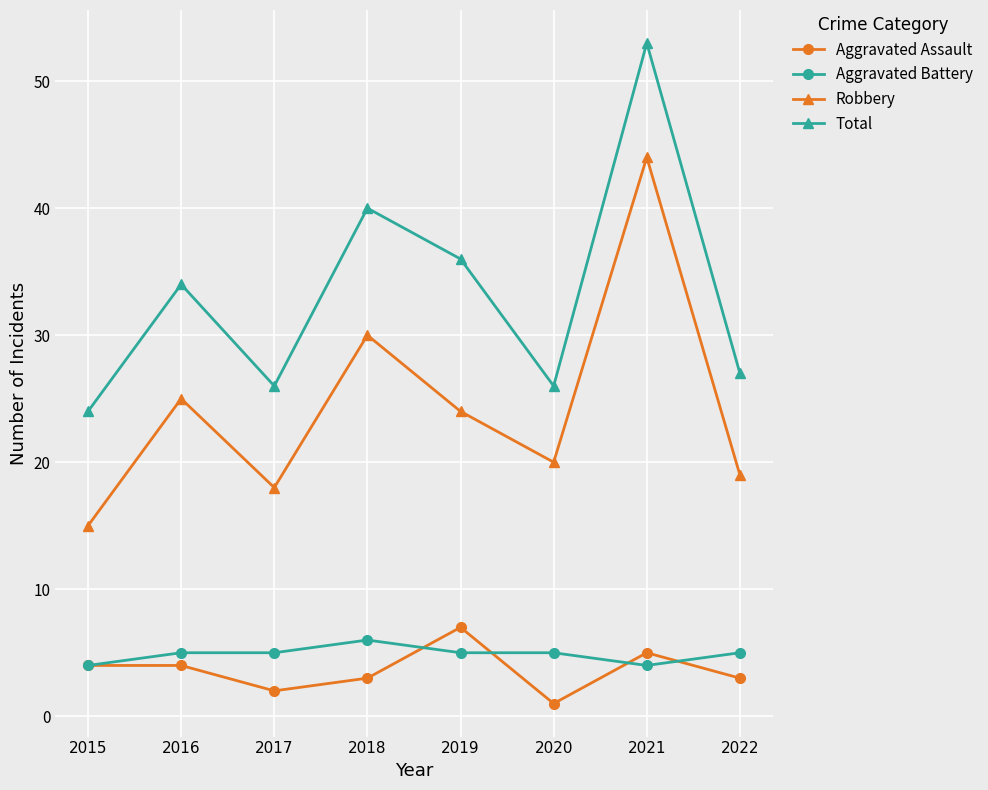

Does the chart have visible grid lines?

Yes